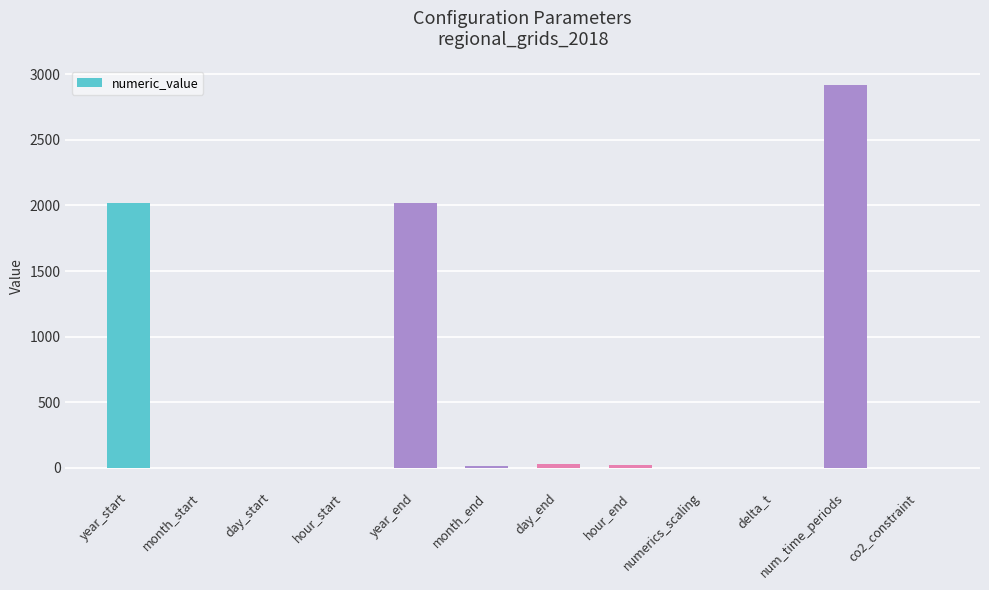

Where does the data first go above 12?

year_start